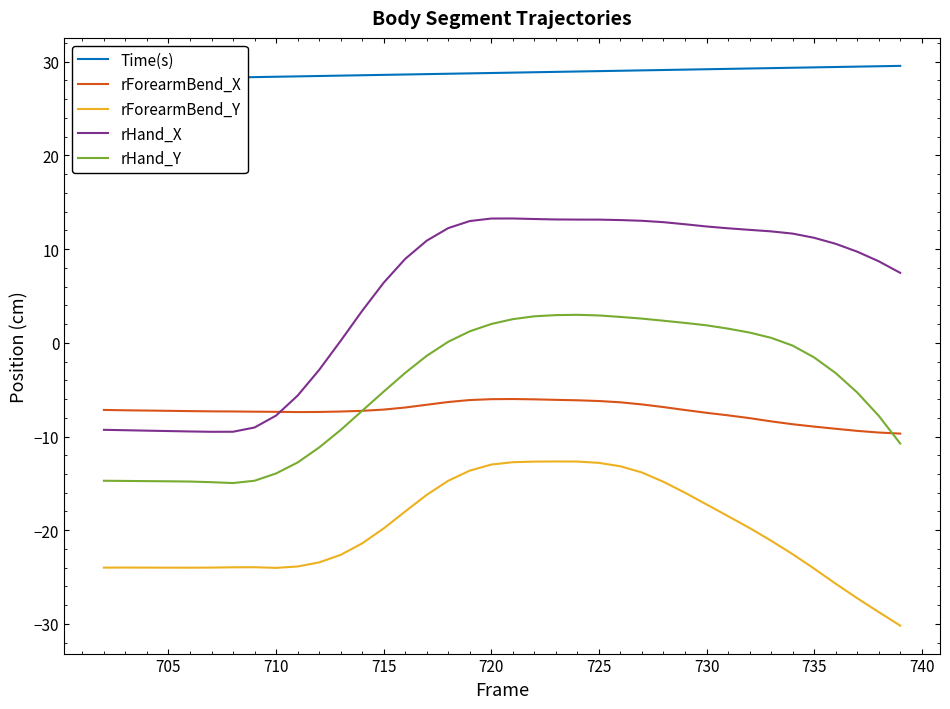

True or false: rHand_X and rHand_Y cross at least once.

False